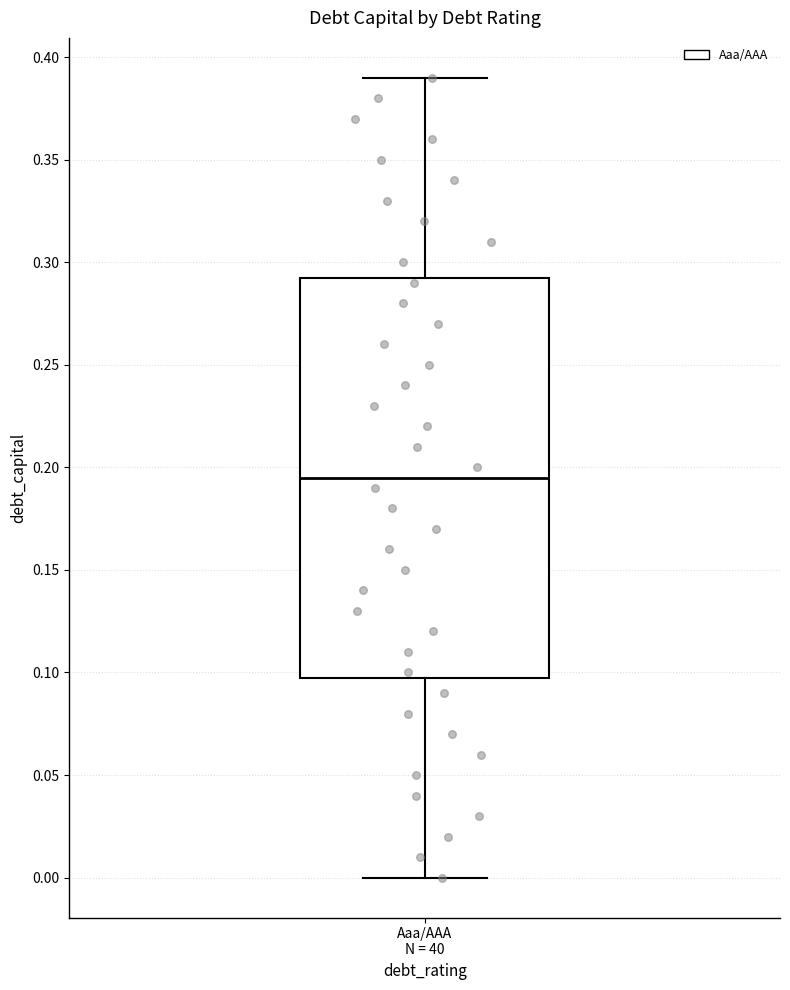

Where does the median line of the box for Aaa/AAA N = 40 sit on the y-axis? The values are not printed on the chart, so give them approximately, as read against the axis.

0.195